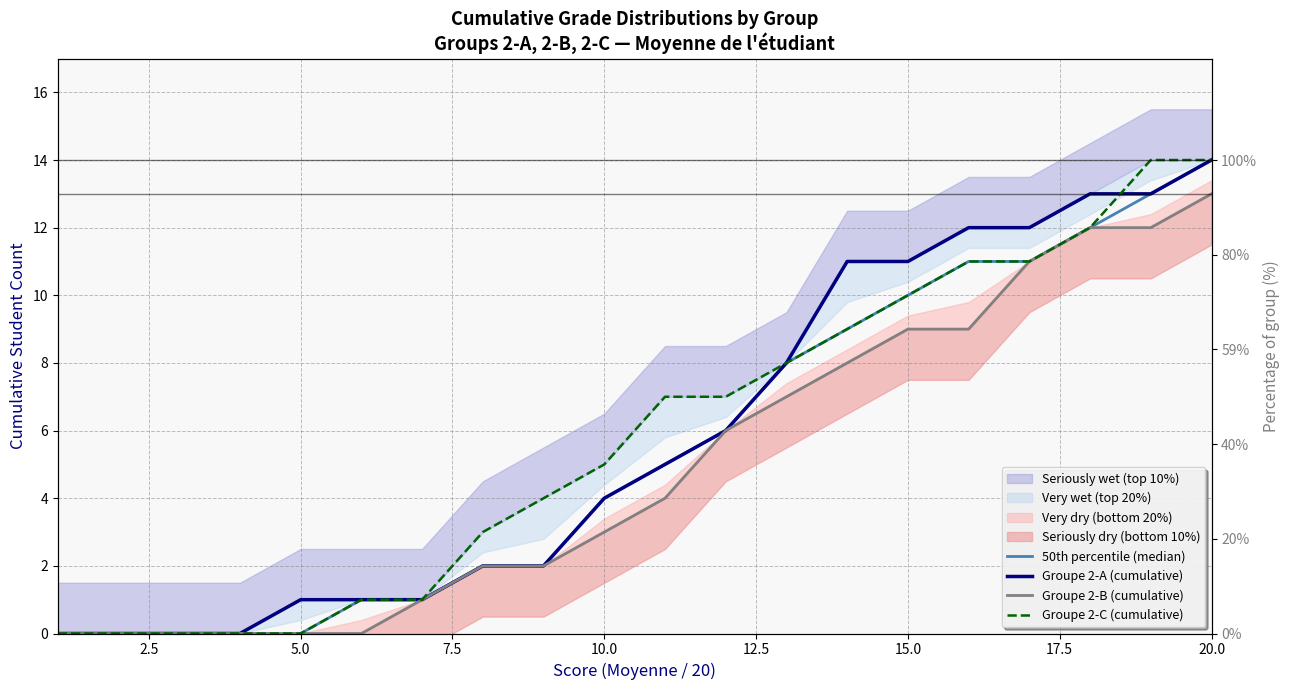

At 10.0, list the series in order from smallest to largest.

Groupe 2-B (cumulative), 50th percentile (median), Groupe 2-A (cumulative), Groupe 2-C (cumulative)